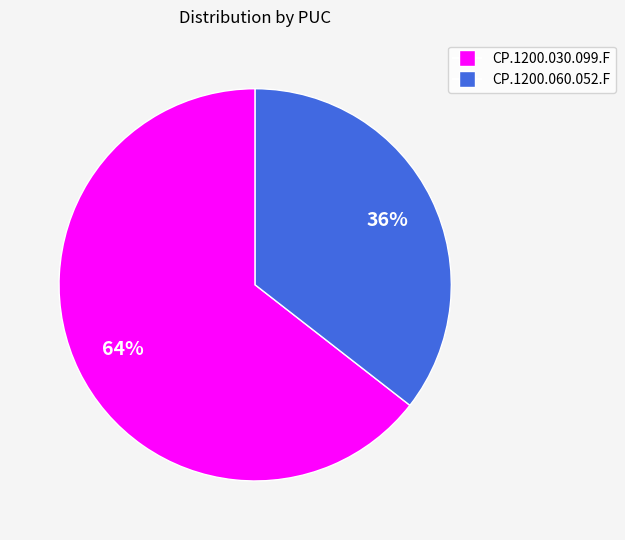

Which category has the biggest portion of the pie?

CP.1200.030.099.F